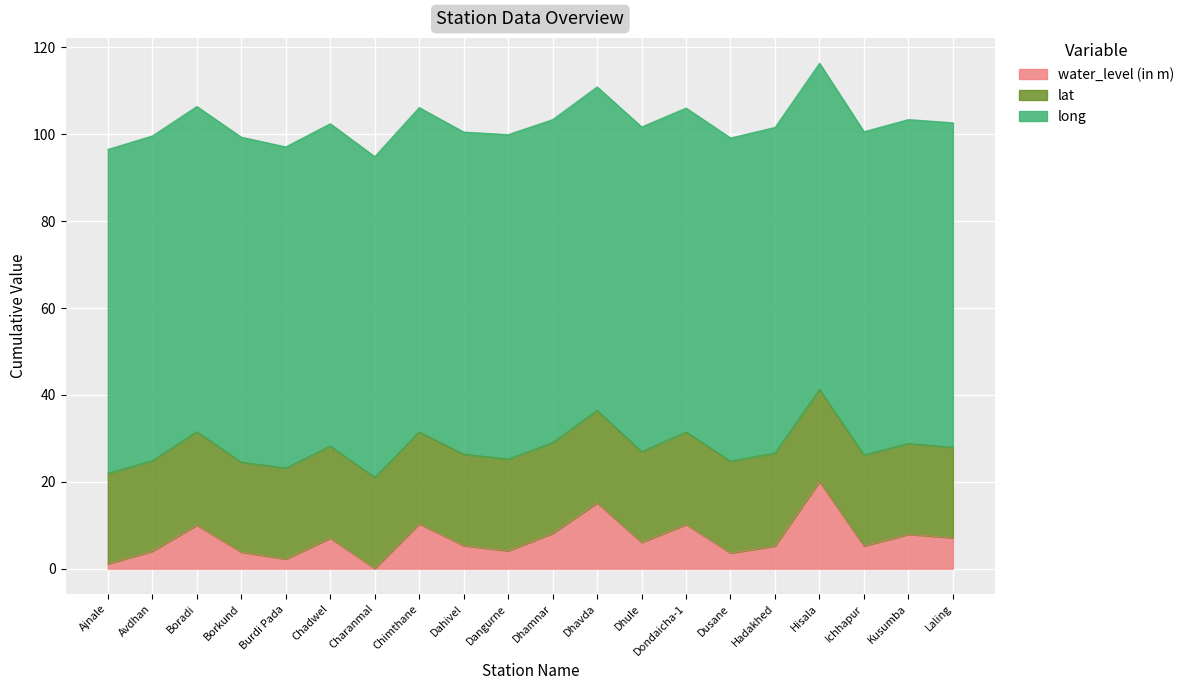

Does the chart display data point markers on the line(s)?

No